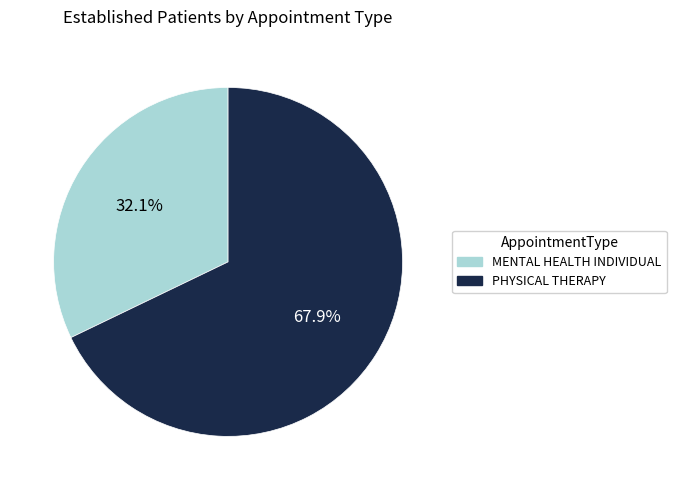

What is the majority slice?

PHYSICAL THERAPY